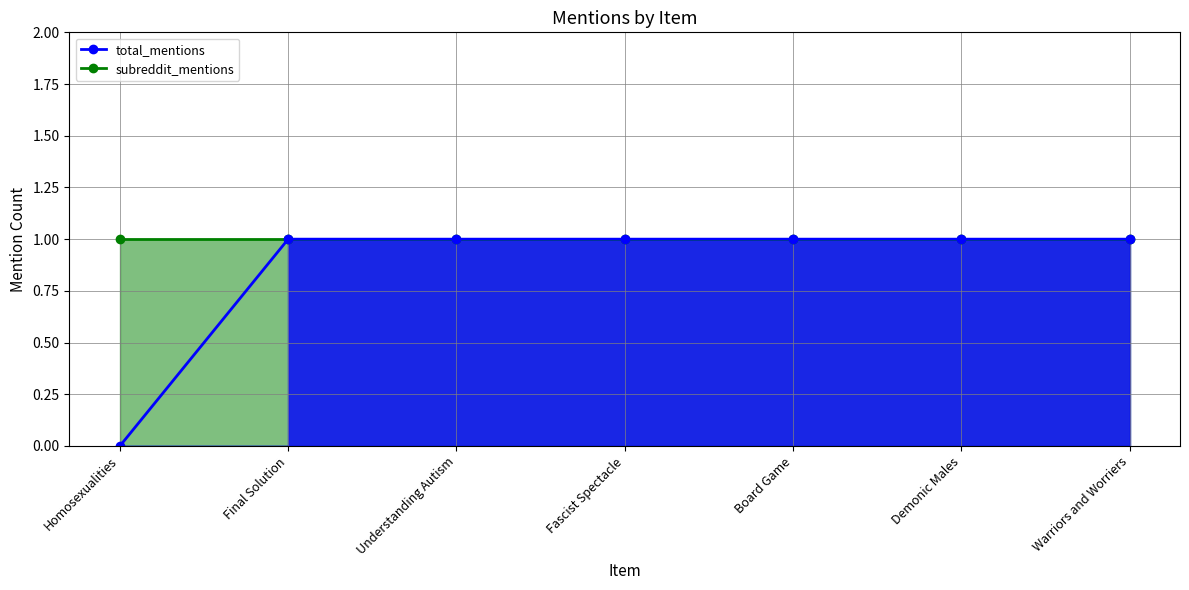

Rank the categories by total_mentions line value from highest to lowest.

Final Solution, Understanding Autism, Fascist Spectacle, Board Game, Demonic Males, Warriors and Worriers, Homosexualities